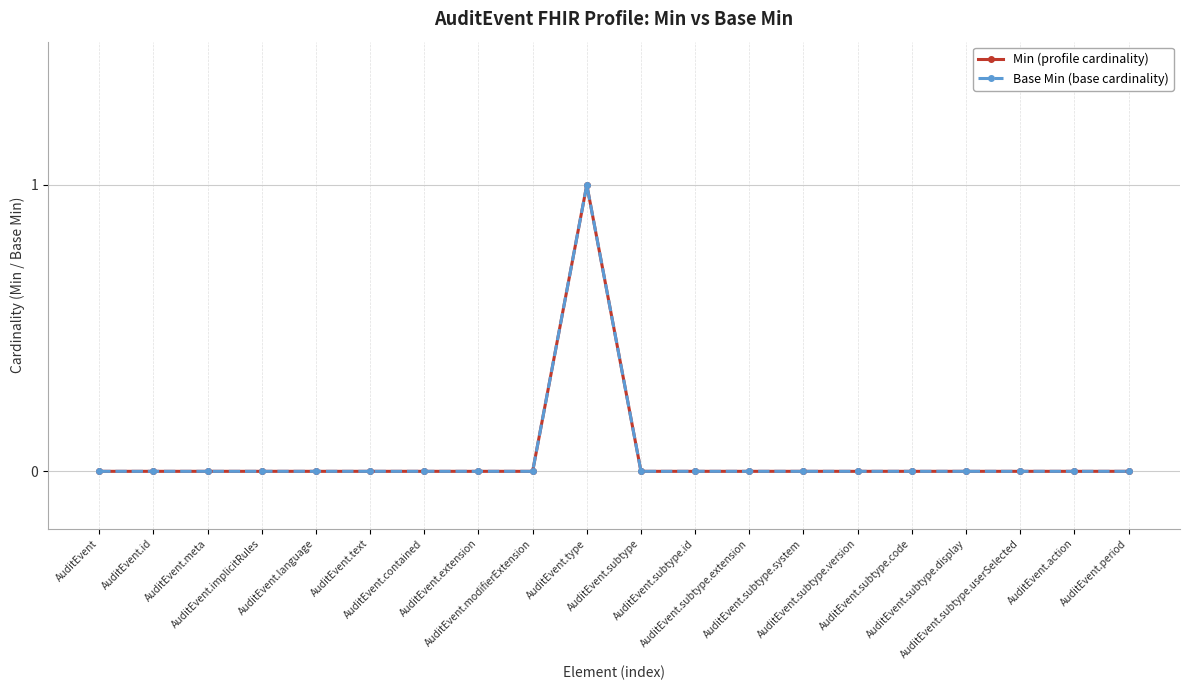

Does the chart have visible grid lines?

Yes